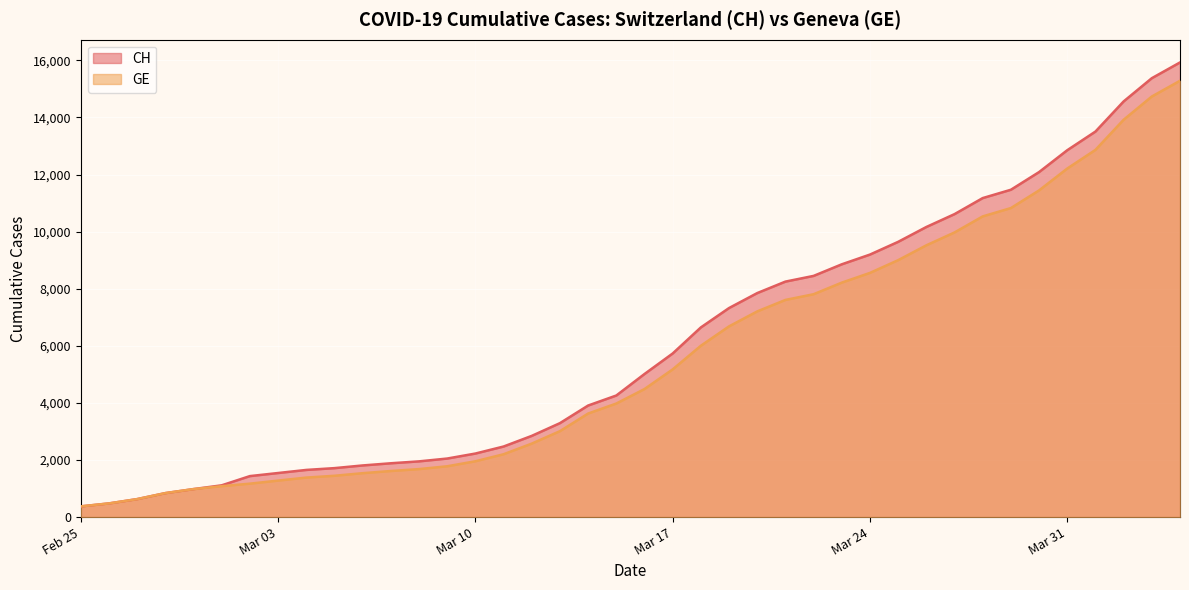

Is it true that GE equals 1538 at 2020-03-06?

True